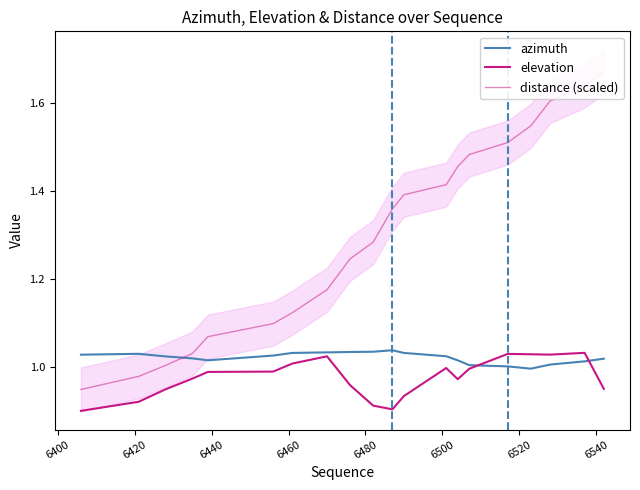

At how many categories does at least one series exceed 1?

20